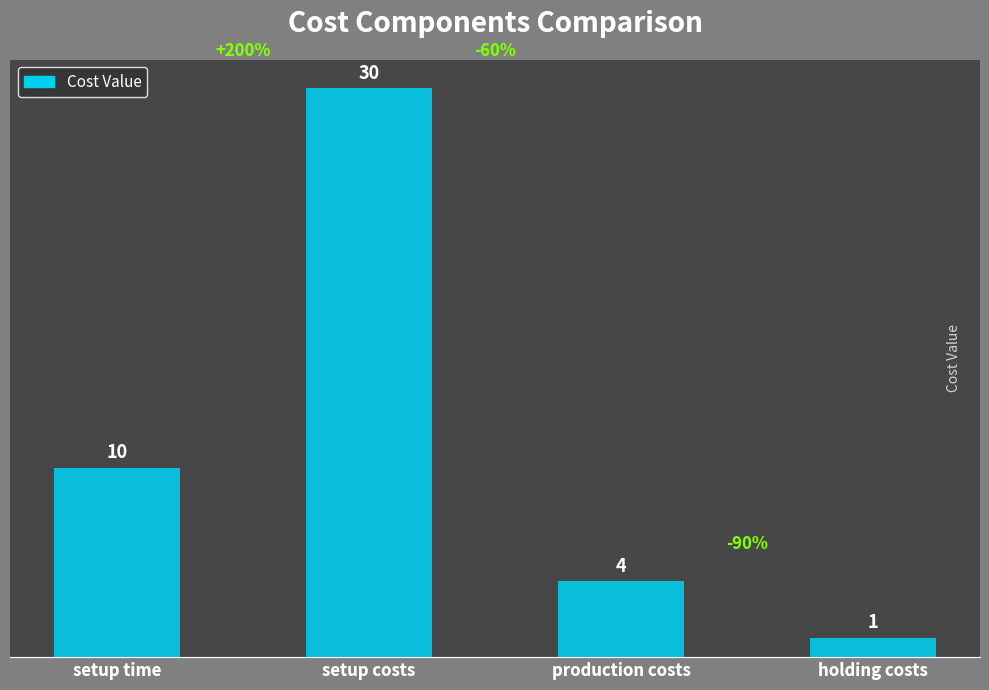

Which category has the lowest value across all series?

holding costs